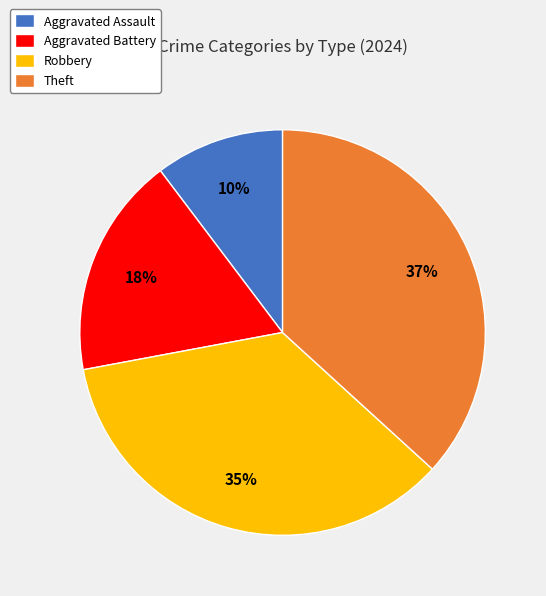

To the nearest percent, what is the combined percentage of Robbery and Theft?

72%